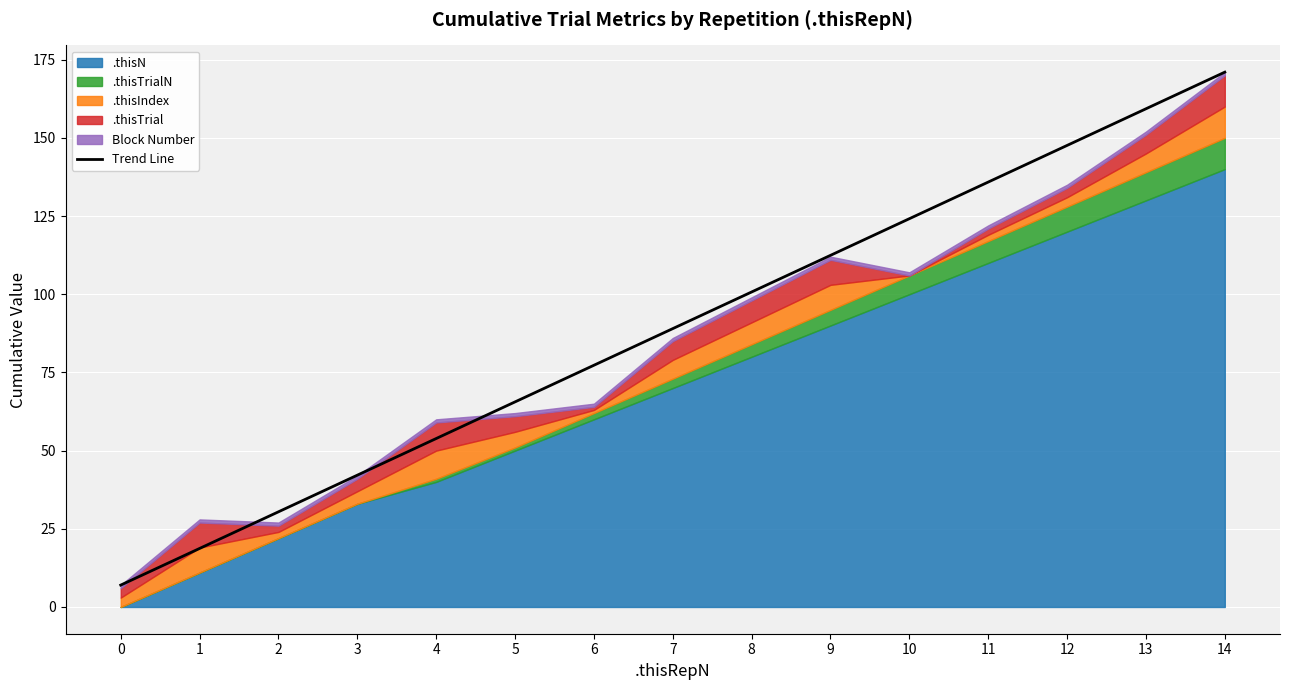

How many values exceed 89?

7